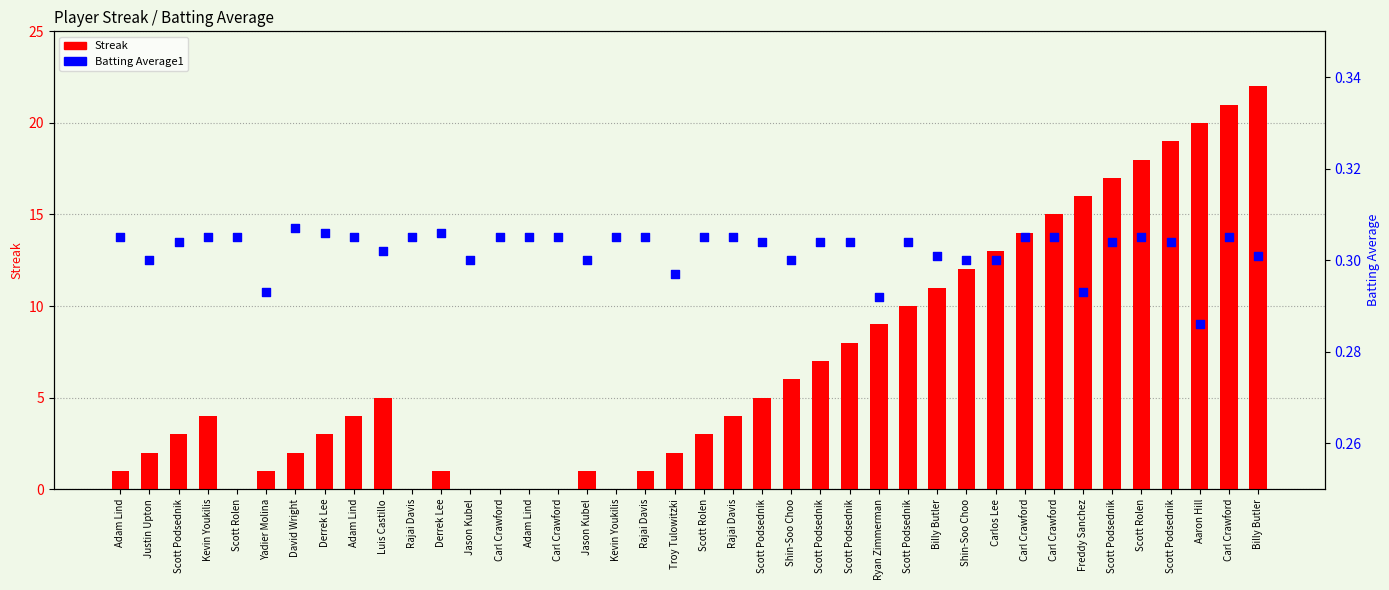

Which series has the largest total across all categories?

Streak